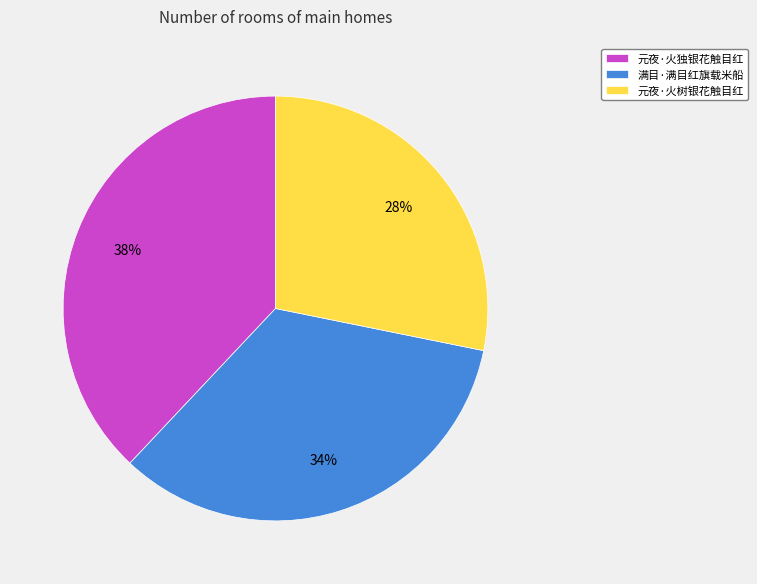

Combined, do 元夜·火树银花触目红 and 元夜·火独银花触目红 account for over 50%?

Yes